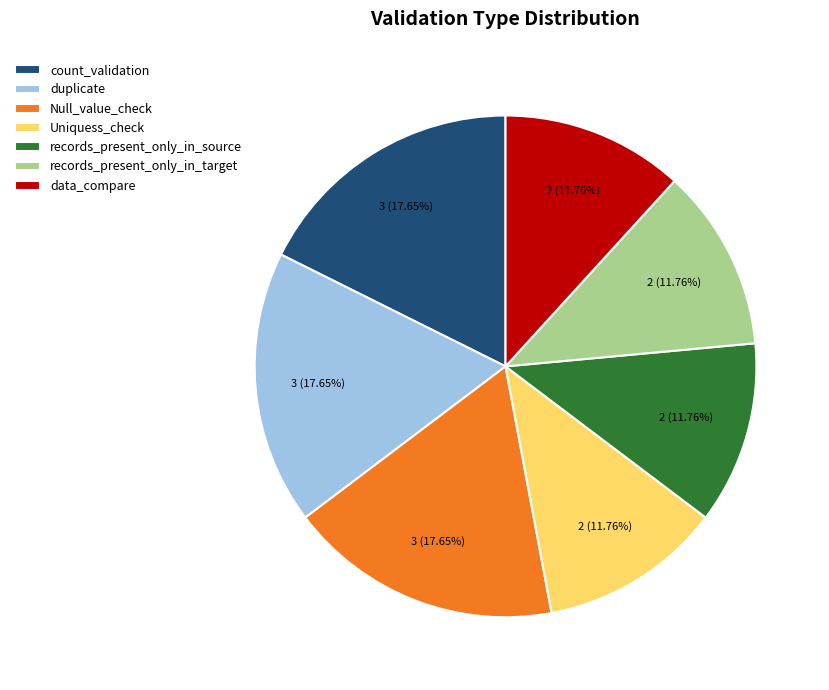

Is there any slice that represents more than half of the pie?

No